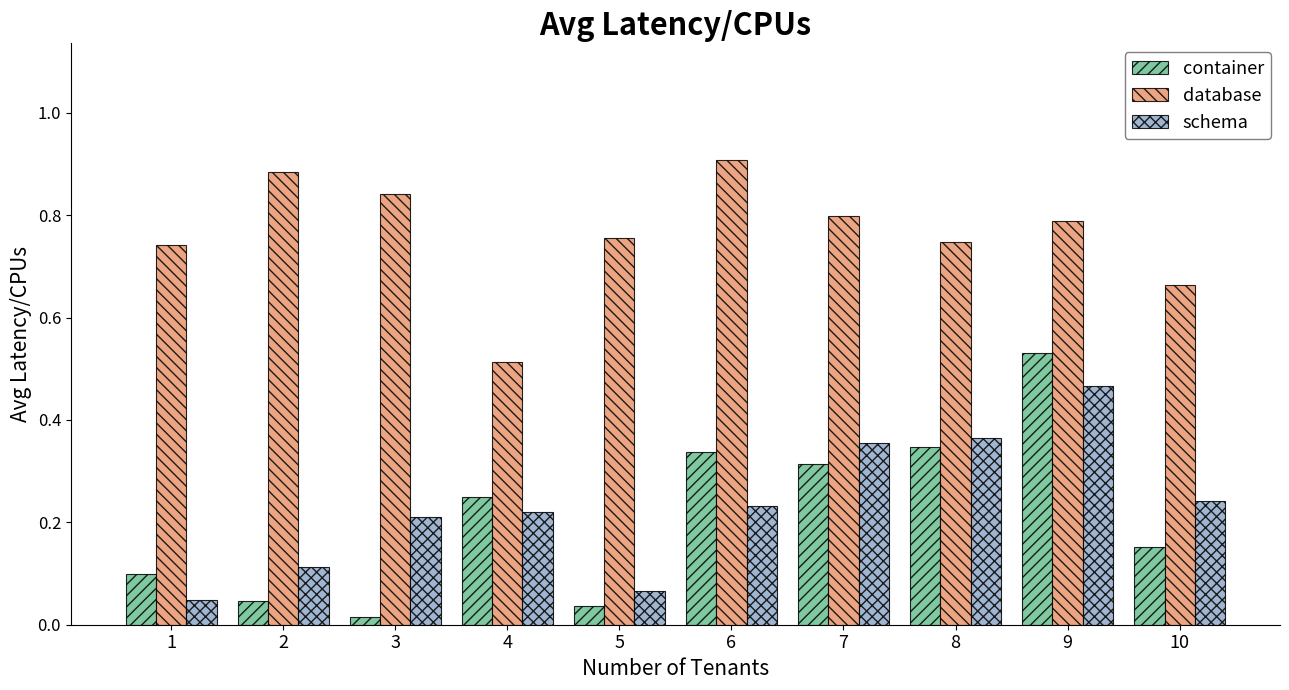

Which series changed the most between 5 and 6?

container